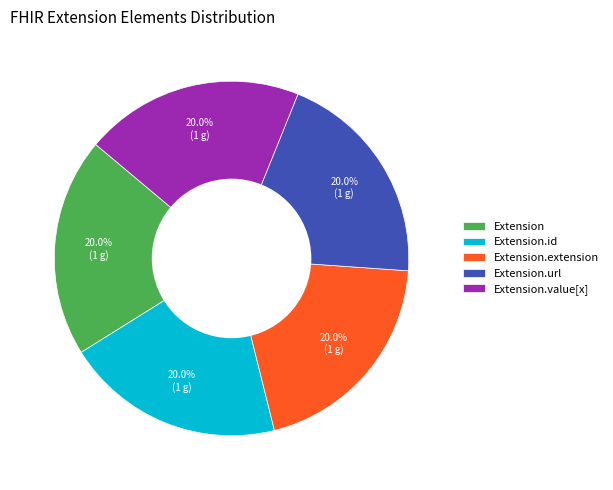

How many segments does this pie chart have?

5